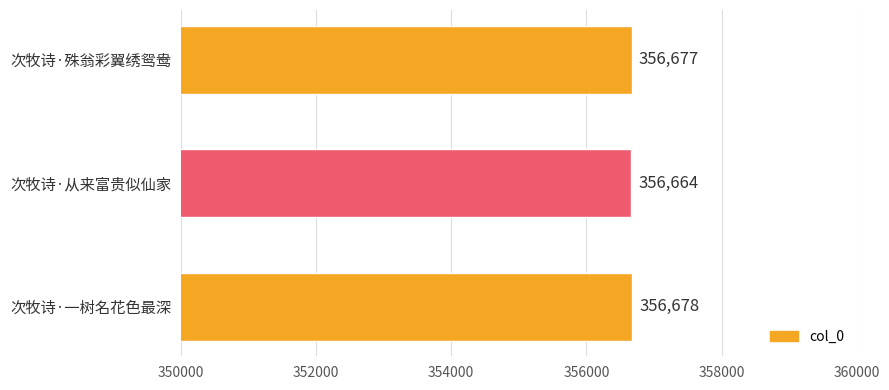

At which category does the chart reach its minimum across all series?

次牧诗·从来富贵似仙家